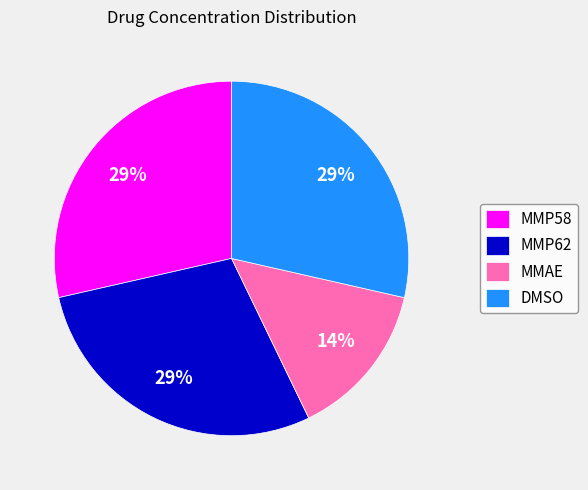

To the nearest percent, what is the average slice percentage?

25%